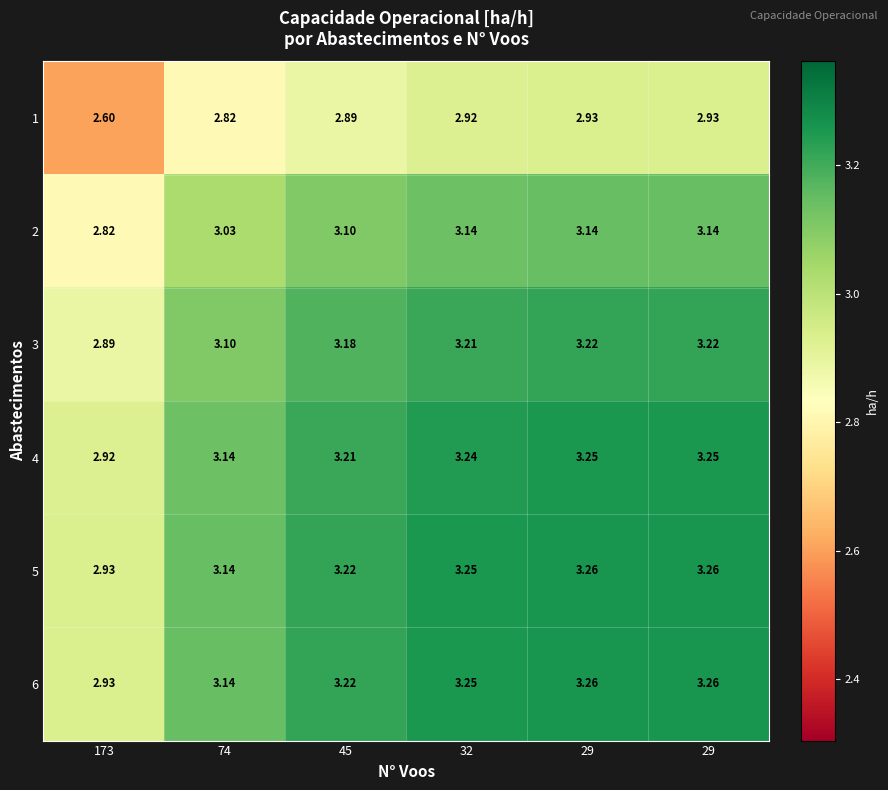

Rank the series at 29 from lowest to highest value.

1, 2, 3, 4, 5, 6